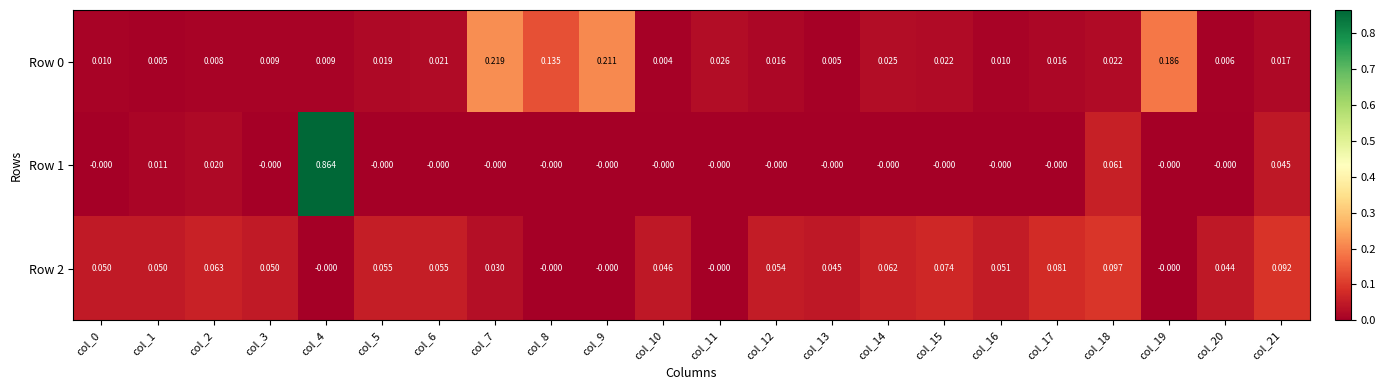

Is the value of Row 2 at col_7 greater than the value of Row 0 at col_17?

Yes